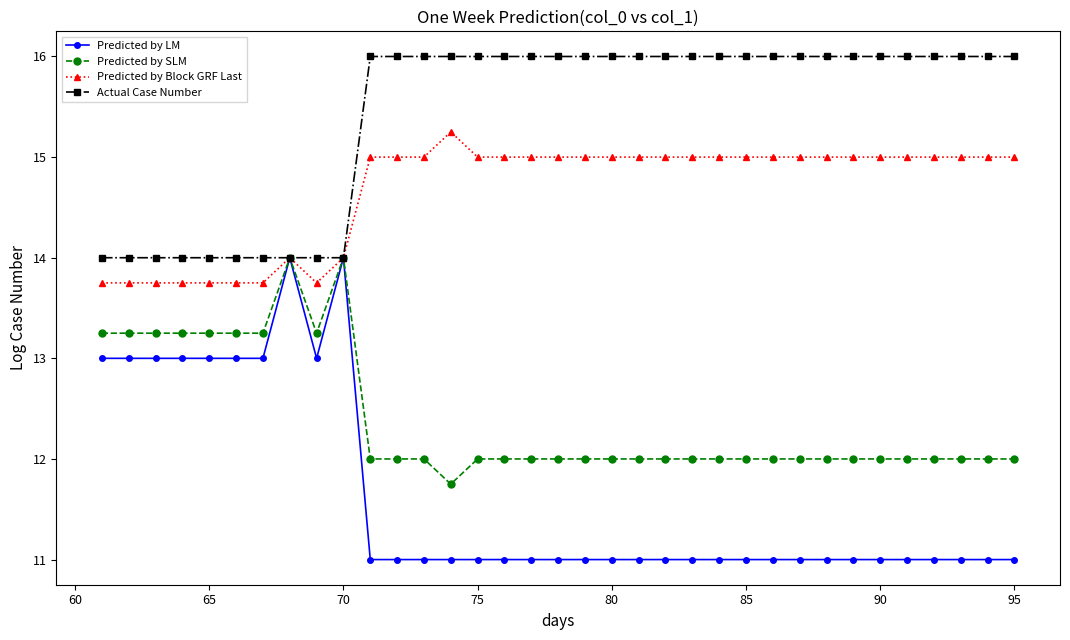

Which series has the widest spread of values?

Predicted by LM